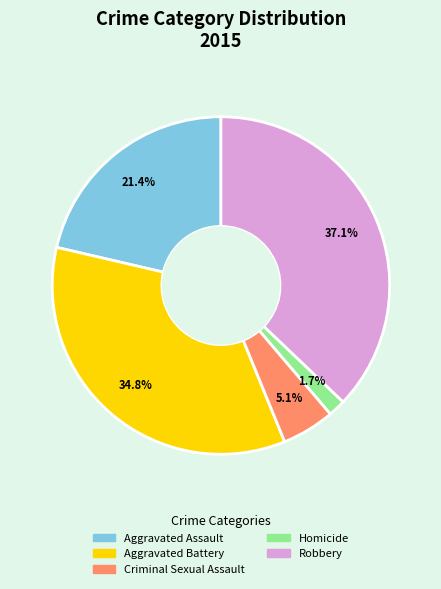

Does Homicide represent more than half of the total?

No